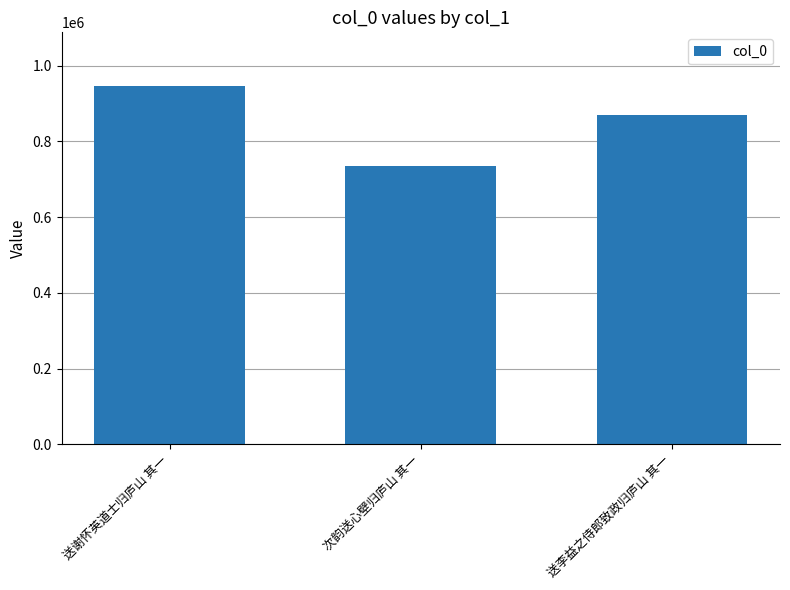

List the labels in order of value, smallest first.

次韵送心壁归庐山 其一, 送李益之侍郎致政归庐山 其一, 送谢怀英道士归庐山 其一